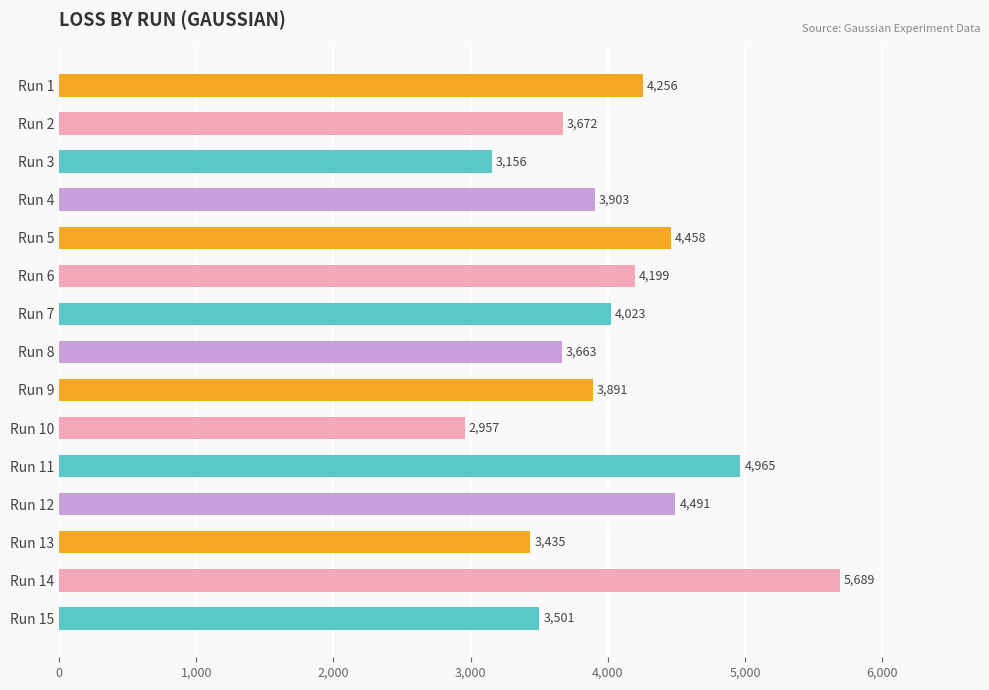

What is the ratio of the value at Run 4 to the value at Run 15?

1.1